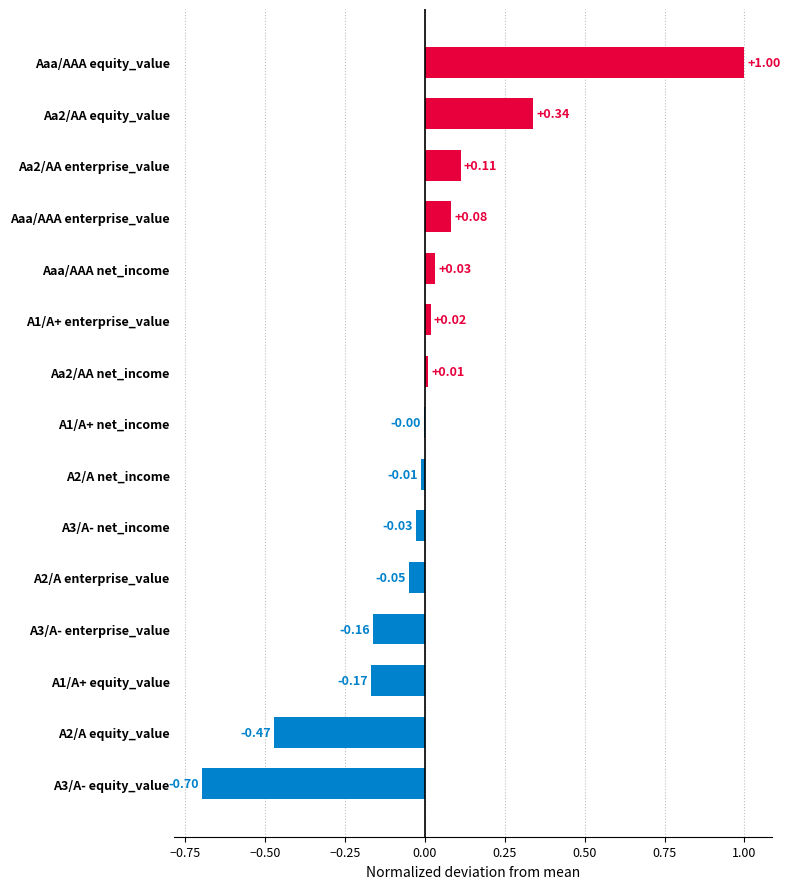

How many data points are above 0?

7